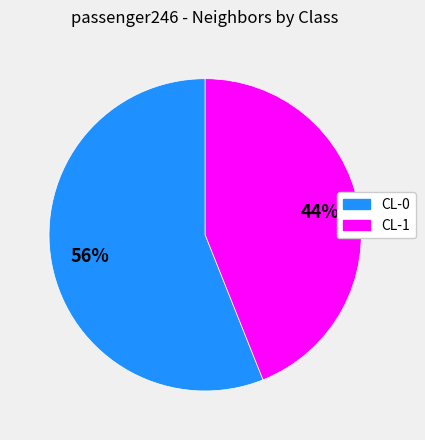

Which category has the smallest portion of the pie?

CL-1